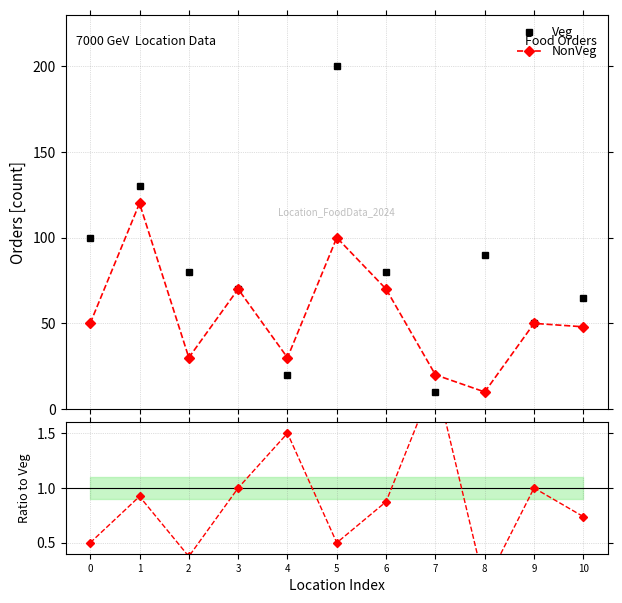

Is it true that NonVeg equals 133.3 at 5?

False